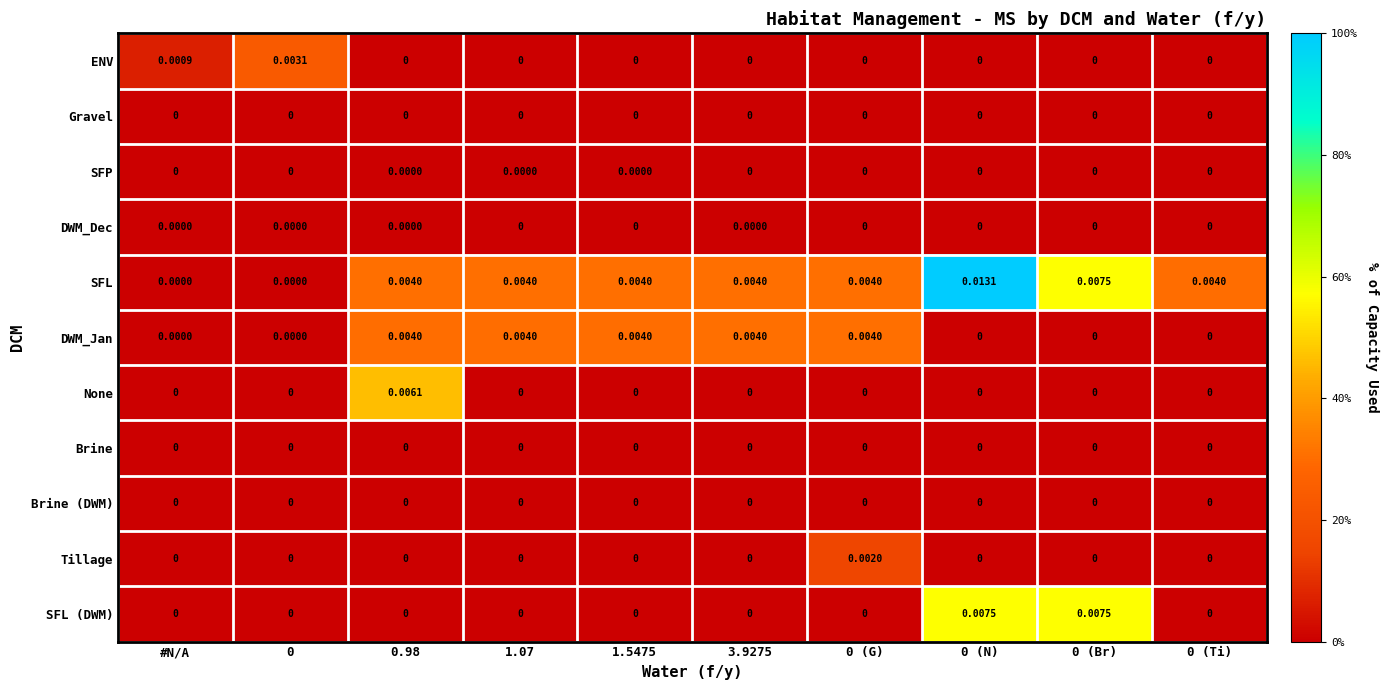

Which series has the largest range (max minus min)?

SFL